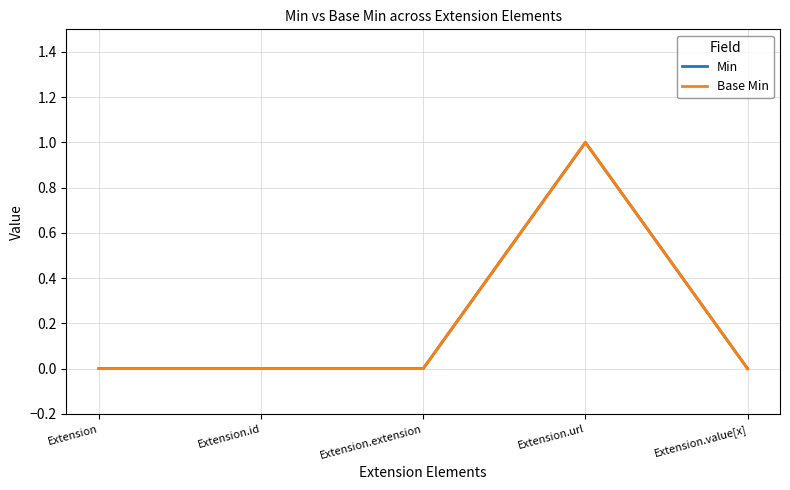

Rank the series at Extension.extension from highest to lowest value.

Min, Base Min